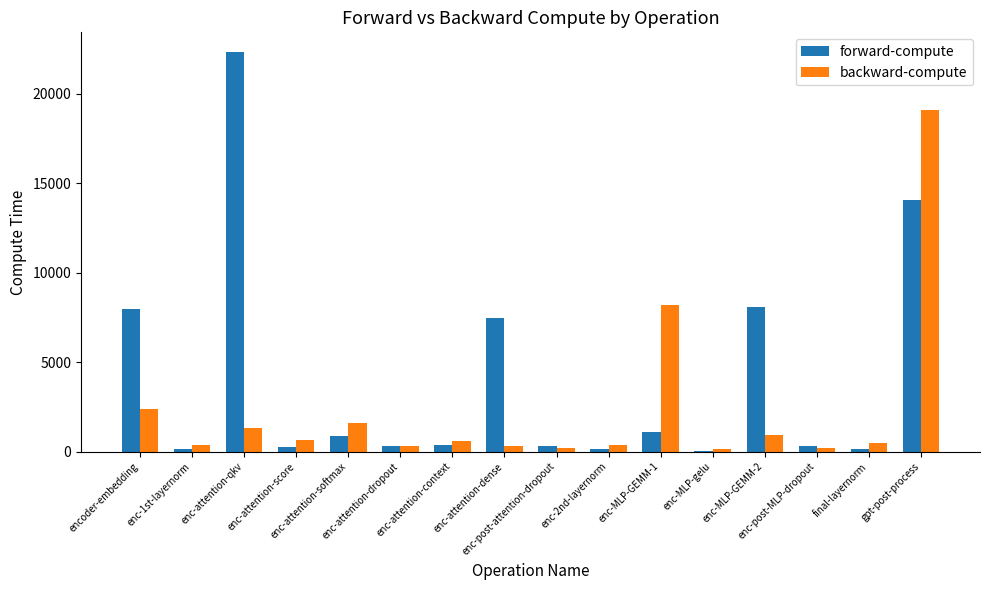

How many data points in backward-compute are above 603?

8